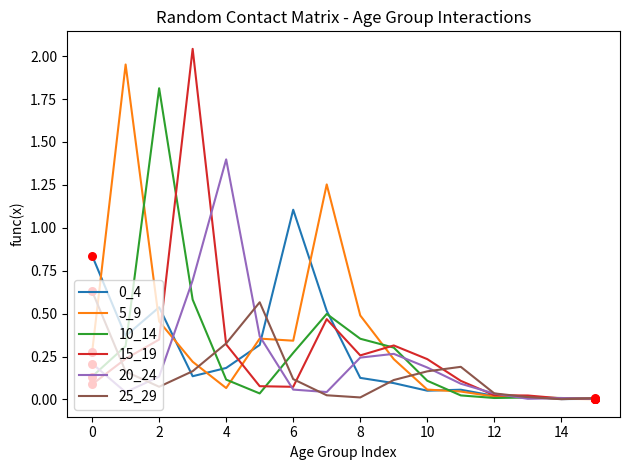

What is the highest value of the 10_14 series?

1.8